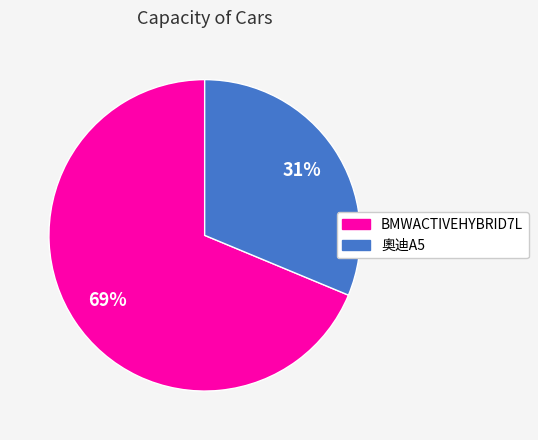

The BMWACTIVEHYBRID7L slice represents 69% of the pie. True or false?

True